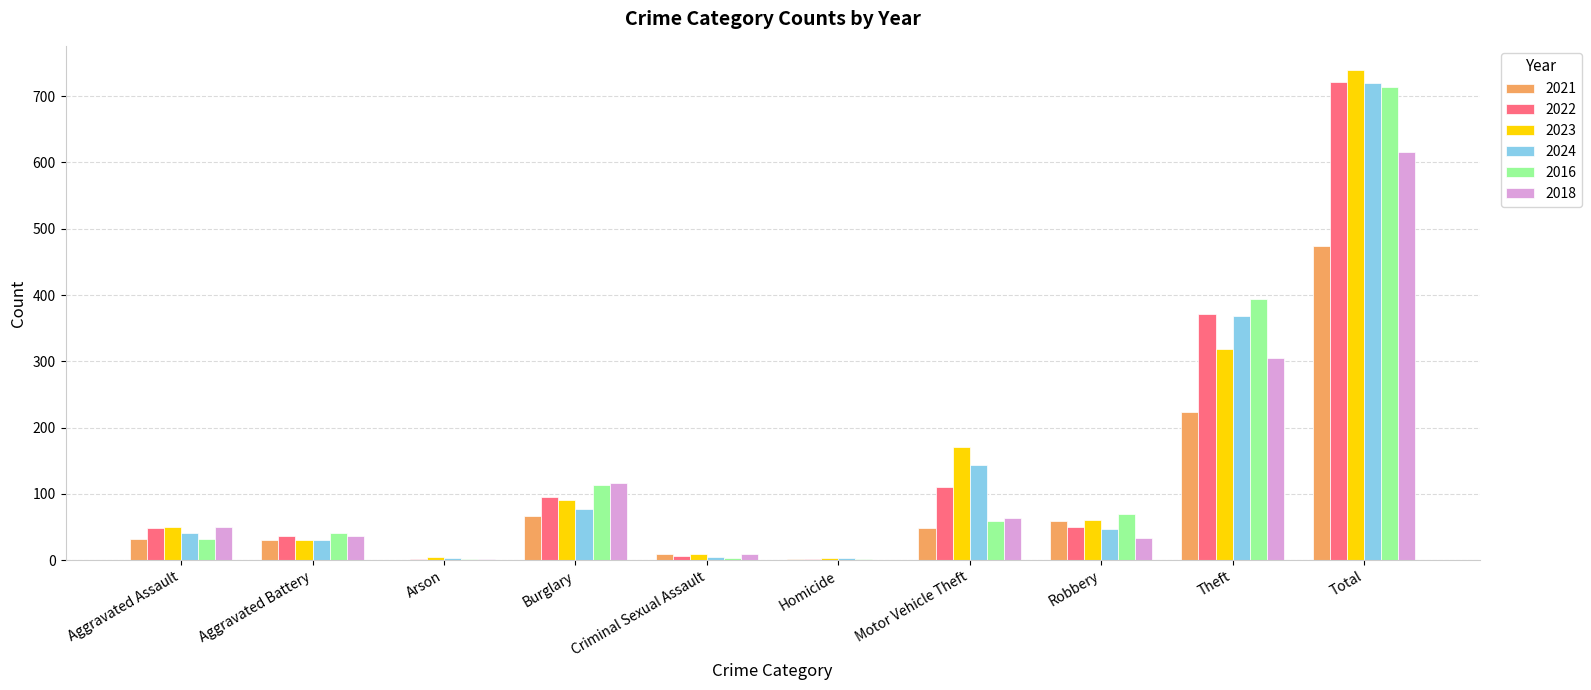

How many series are shown in this chart?

6